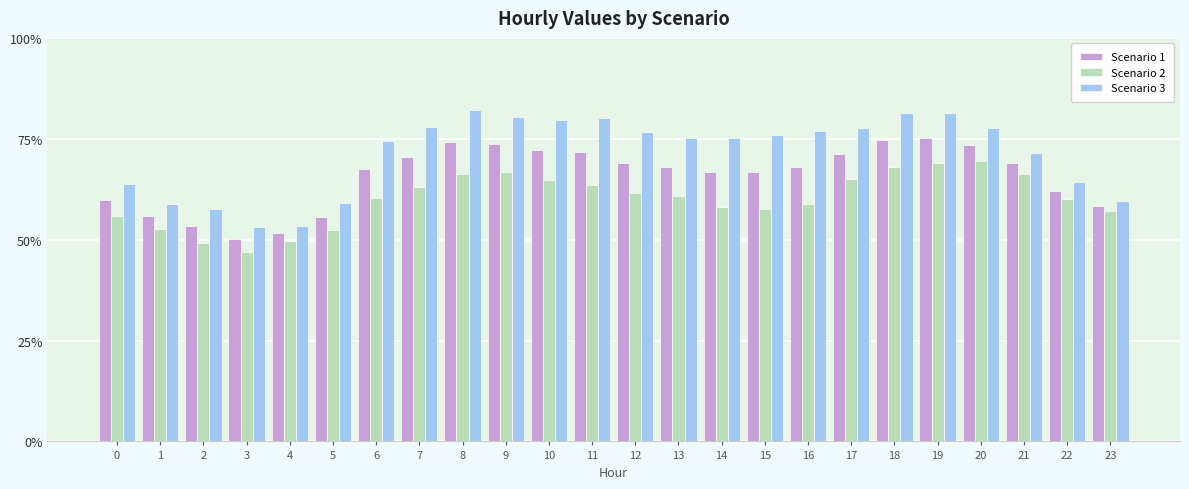

How many data points does each series have?

24